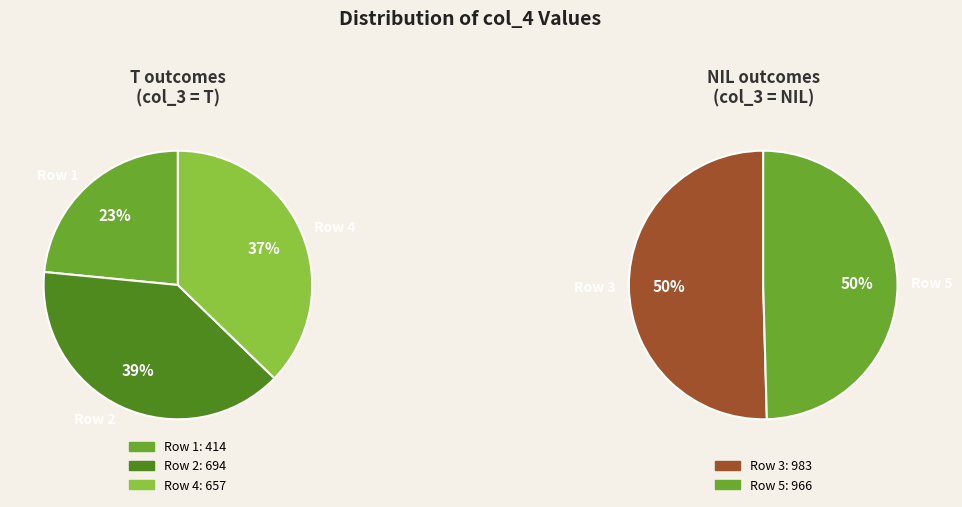

Which slice is the largest?

Row 3 (NIL)